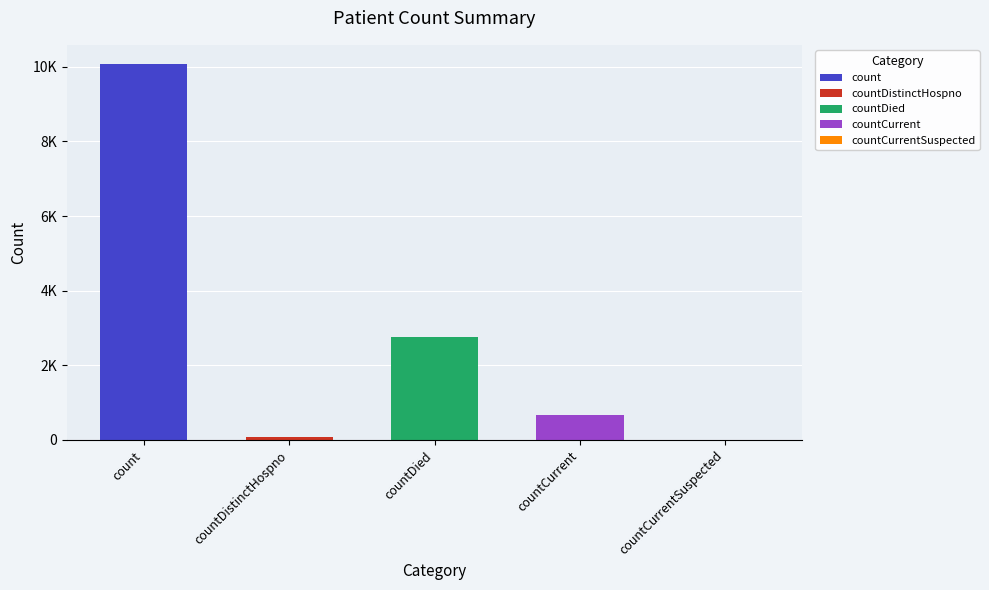

The chart shows a value of 16692 at count. True or false?

False